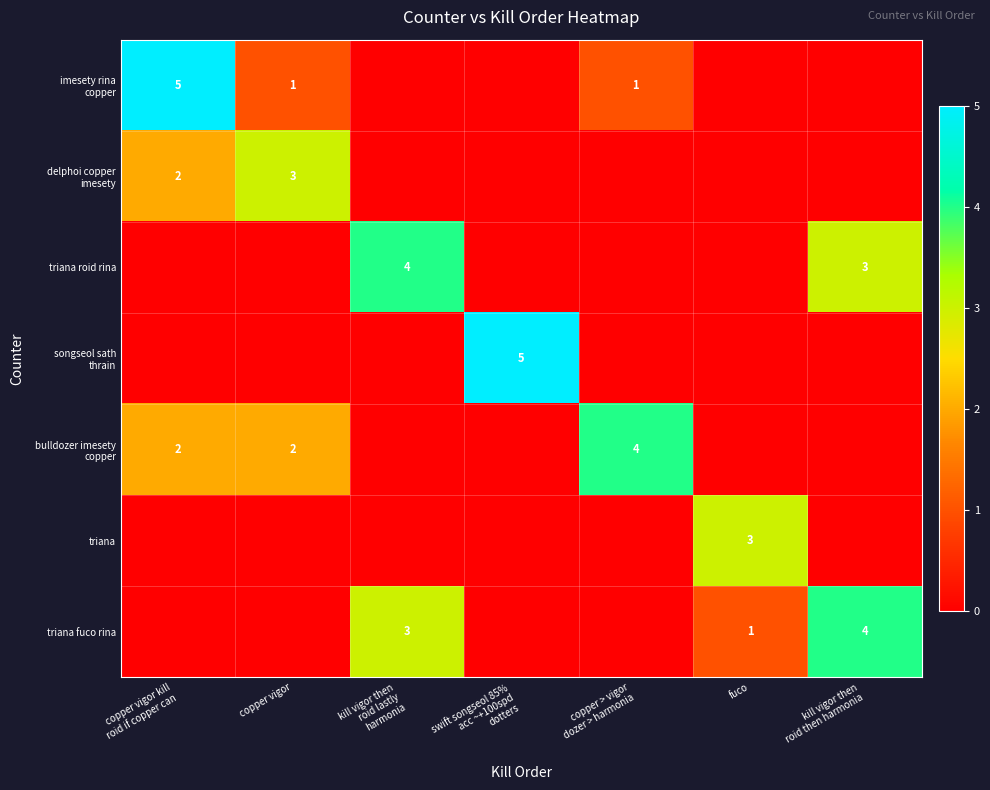

At how many categories does at least one series exceed 0?

7